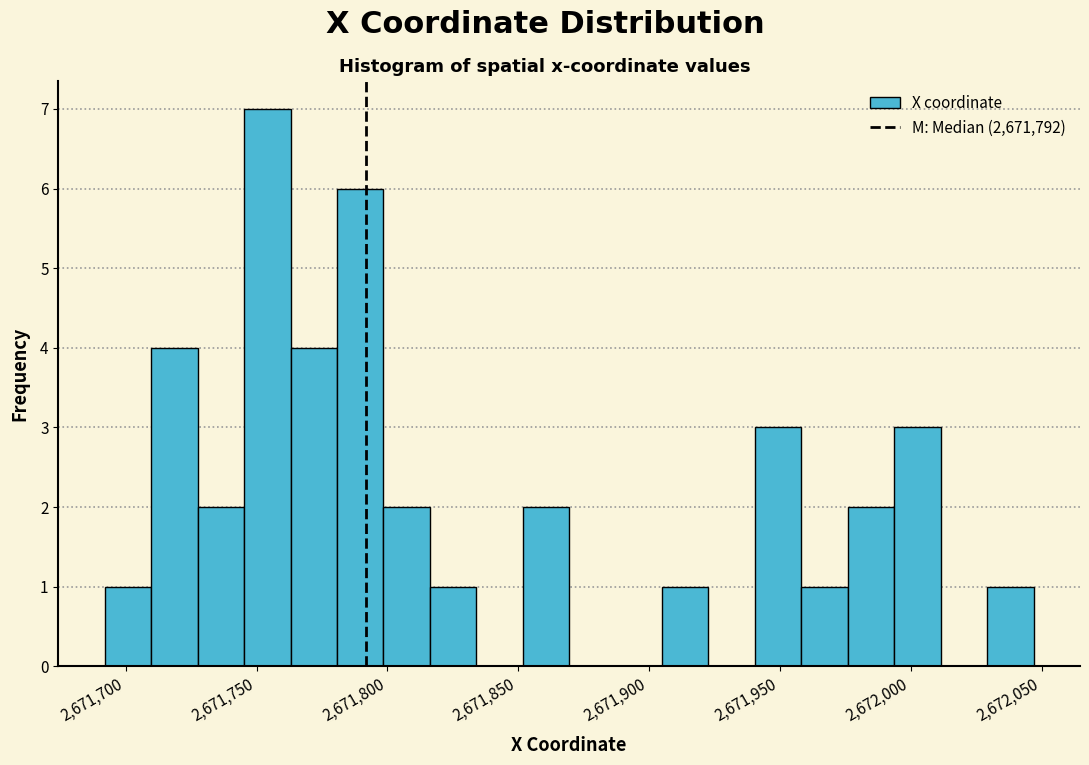

Read against the x-axis, roughly where is the centre of the tallest bar?

2671755